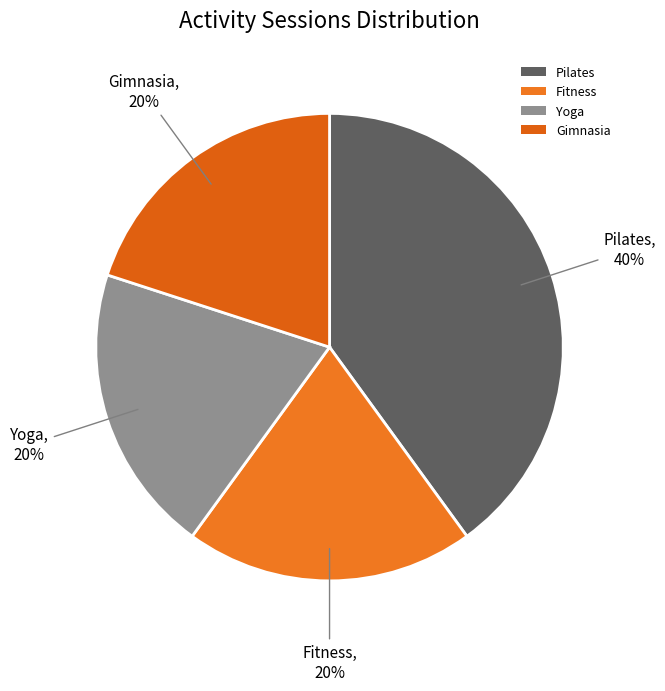

Is it true that Fitness is 20% of the pie?

True